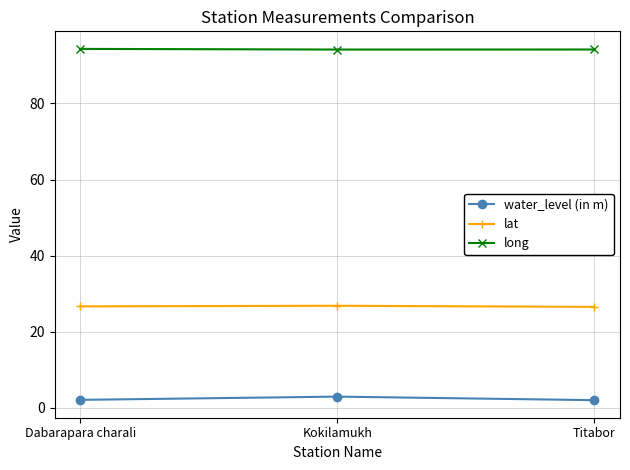

What is the maximum value shown in the chart?

94.3